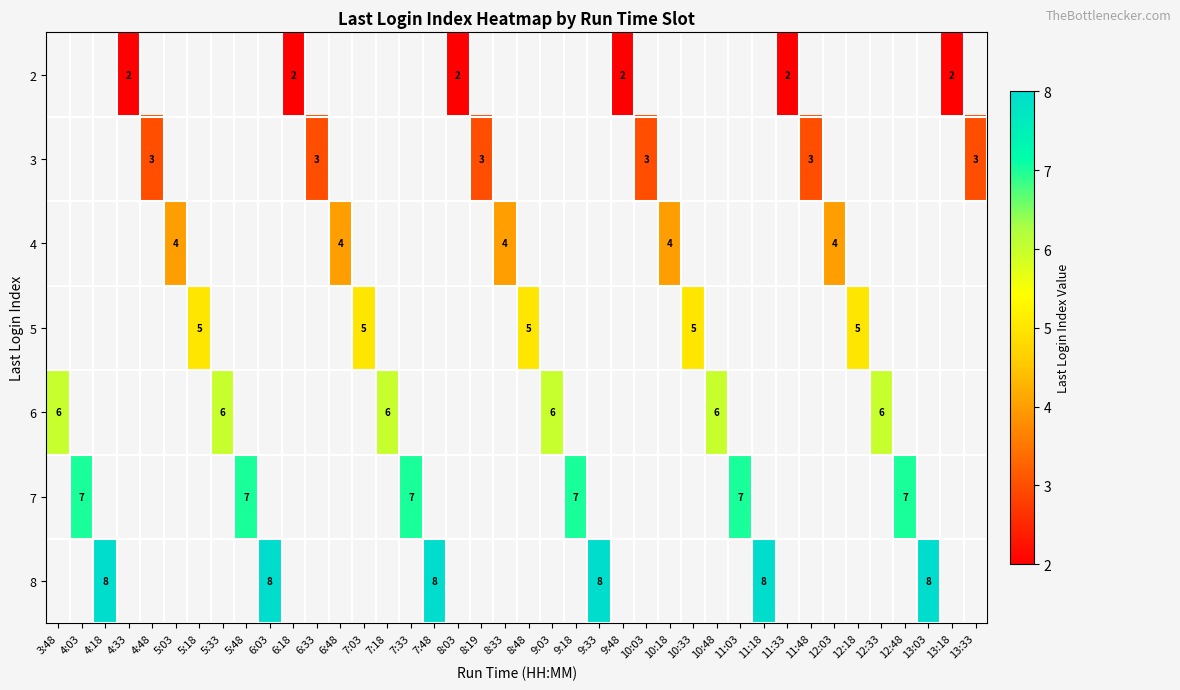

Which category has the lowest value across all series?

4:33